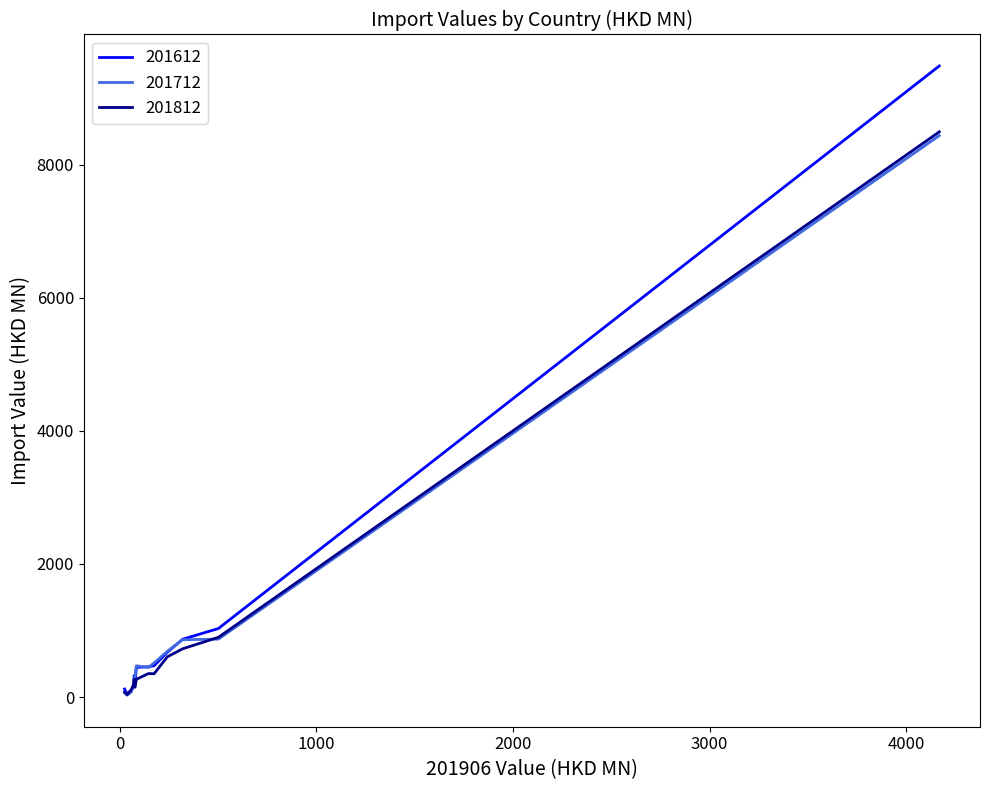

What is the highest value of the 201712 series?

8438.7